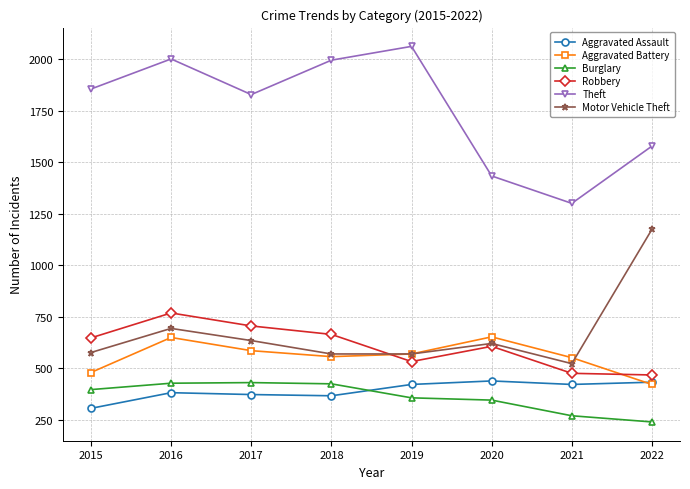

At which label is Motor Vehicle Theft closest to 848?

2016